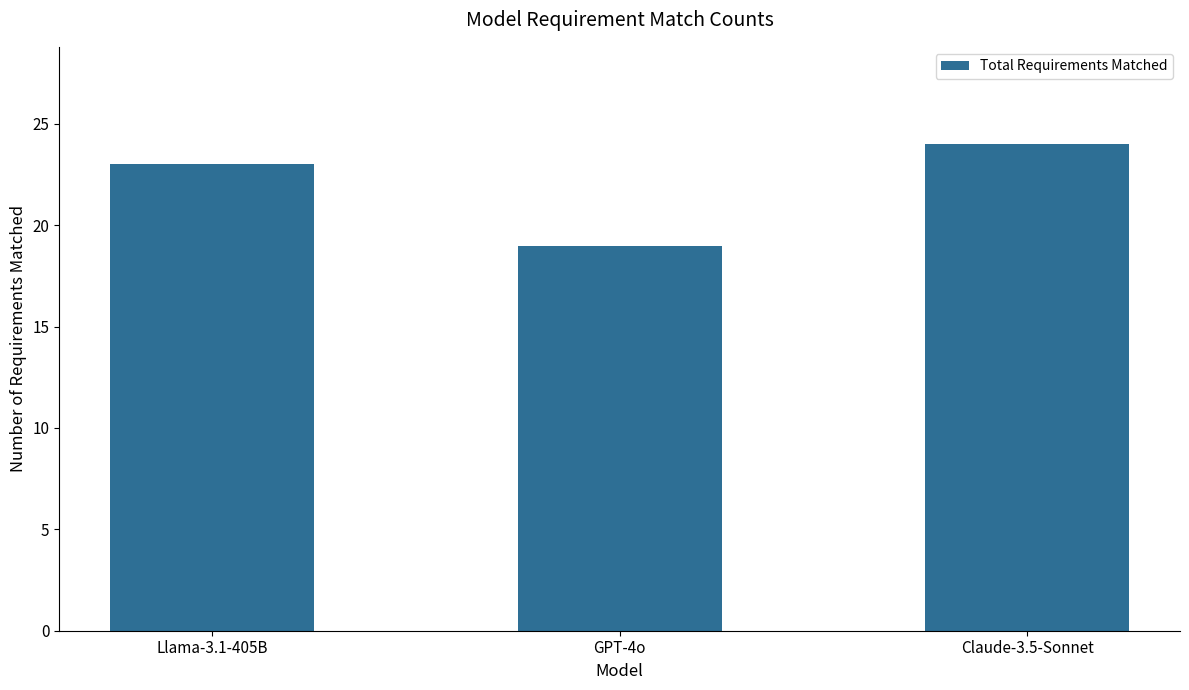

List the labels in order of value, largest first.

Claude-3.5-Sonnet, Llama-3.1-405B, GPT-4o